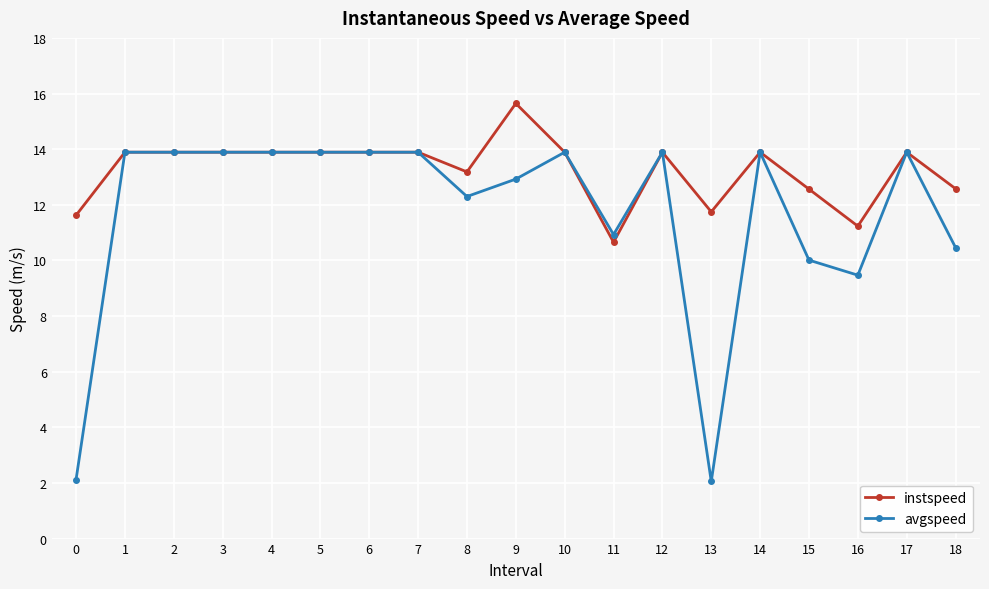

True or false: instspeed has more than 2 points higher than both neighbors.

True